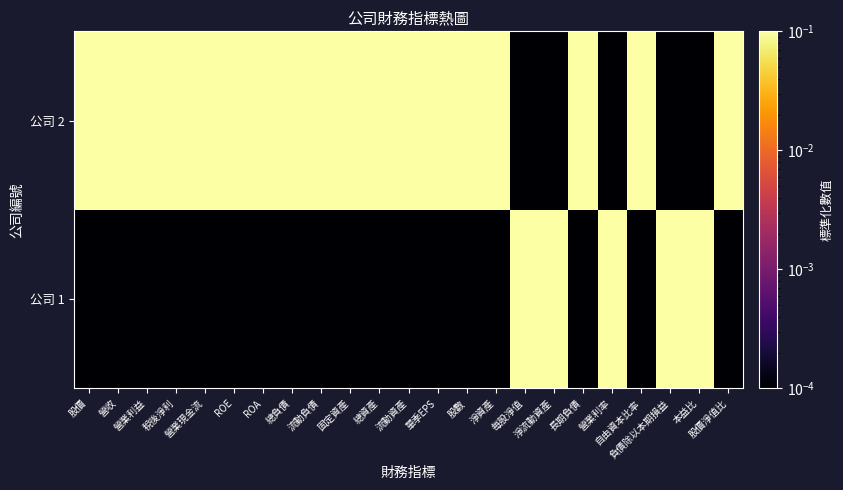

Reading left to right, what are all the values shown in this chart?

公司 1: 股價=0.0	營收=0.0	營業利益=0.0	稅後淨利=0.0	營業現金流=0.0	ROE=0.0	ROA=0.0	總負債=0.0	流動負債=0.0	固定資產=0.0	總資產=0.0	流動資產=0.0	單季EPS=0.0	股數=0.0	淨資產=0.0	每股淨值=0.1	淨流動資產=0.1	長期負債=0.0	營業利率=0.1	自由資本比率=0.0	負債除以本期損益=0.1	本益比=0.1	股價淨值比=0.0
公司 2: 股價=0.1	營收=0.1	營業利益=0.1	稅後淨利=0.1	營業現金流=0.1	ROE=0.1	ROA=0.1	總負債=0.1	流動負債=0.1	固定資產=0.1	總資產=0.1	流動資產=0.1	單季EPS=0.1	股數=0.1	淨資產=0.1	每股淨值=0.0	淨流動資產=0.0	長期負債=0.1	營業利率=0.0	自由資本比率=0.1	負債除以本期損益=0.0	本益比=0.0	股價淨值比=0.1